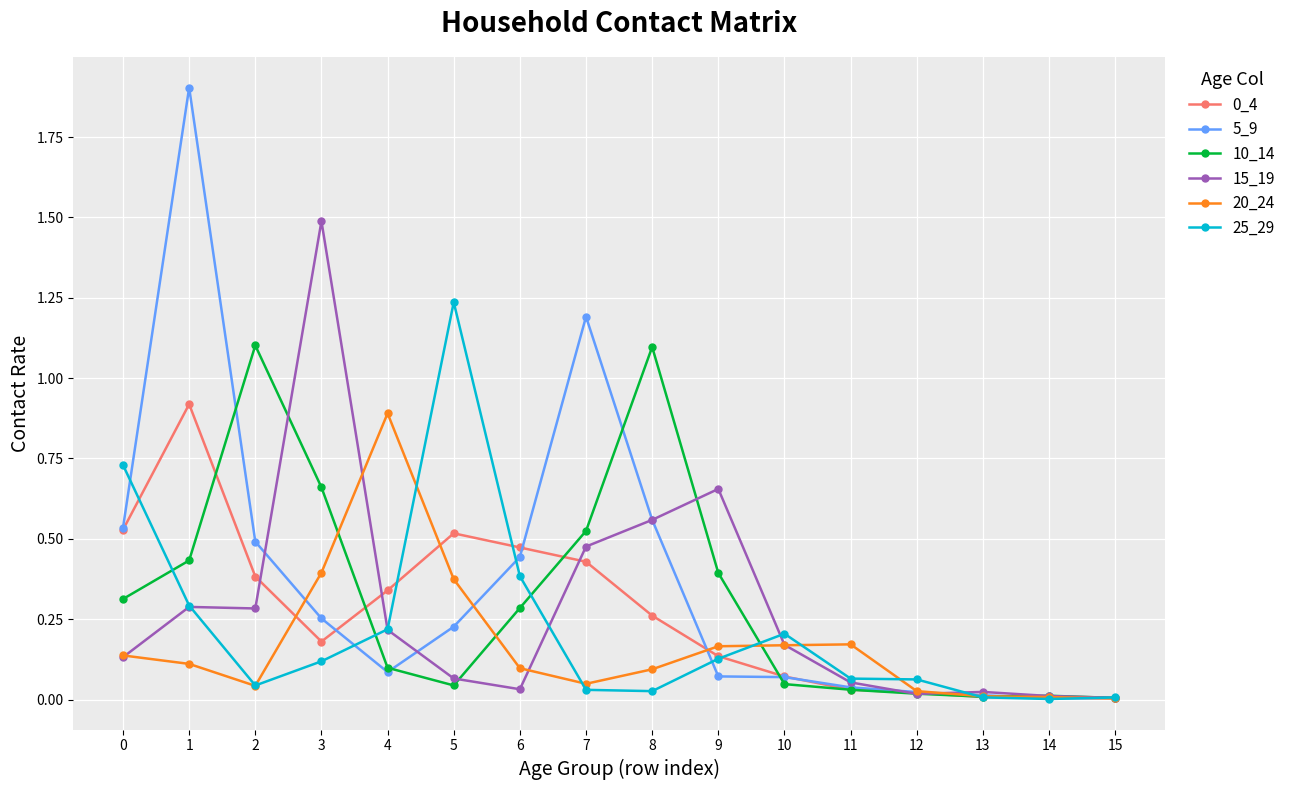

True or false: 5_9 has more than 0 interior local peaks.

True